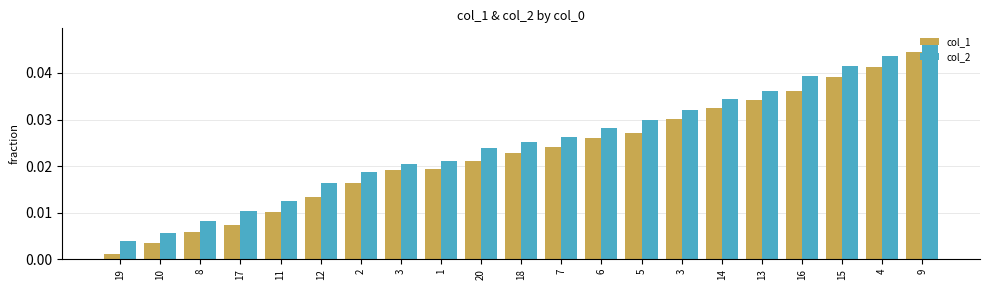

List the series in order of their overall mean, lowest first.

col_1, col_2